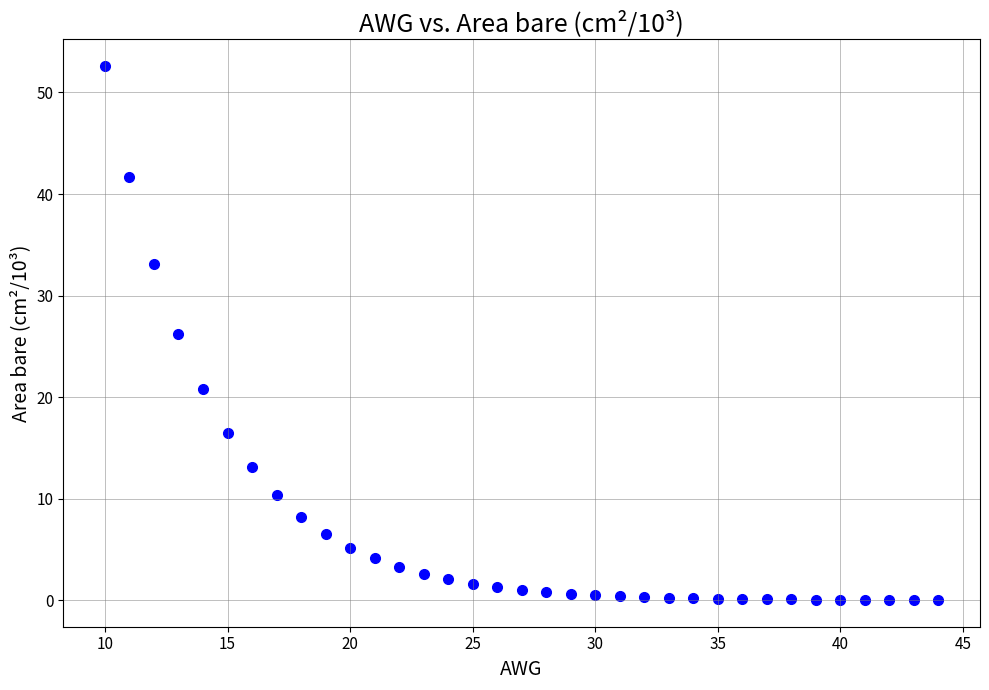

What is the range of X values (max minus min)?

34.0